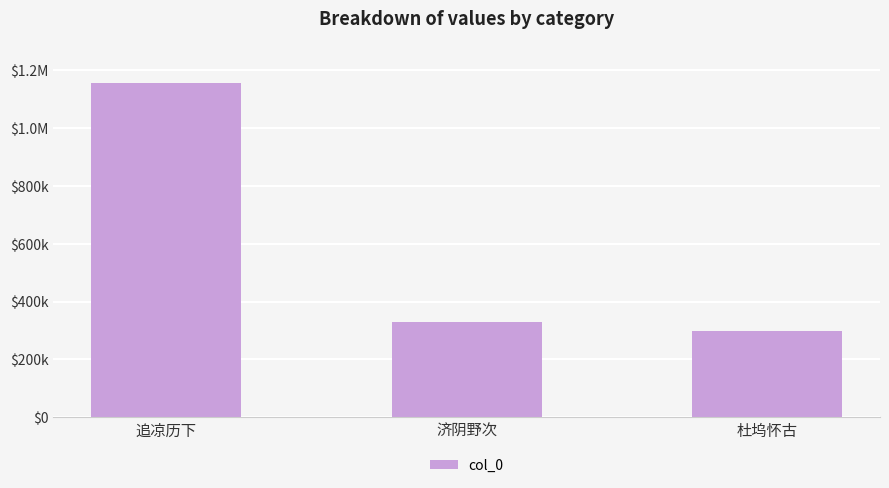

What is the change in value from 济阴野次 to 杜坞怀古?

-30139